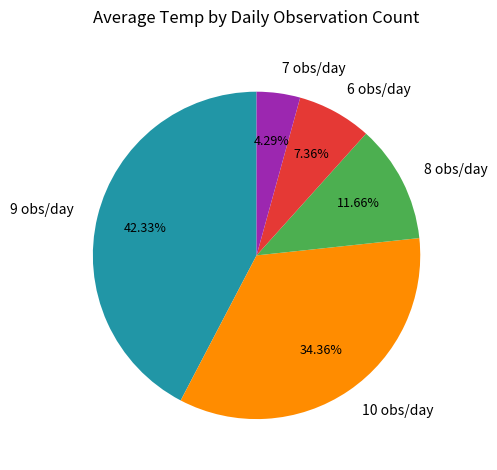

Rank the categories by value from lowest to highest.

7 obs/day, 6 obs/day, 8 obs/day, 10 obs/day, 9 obs/day